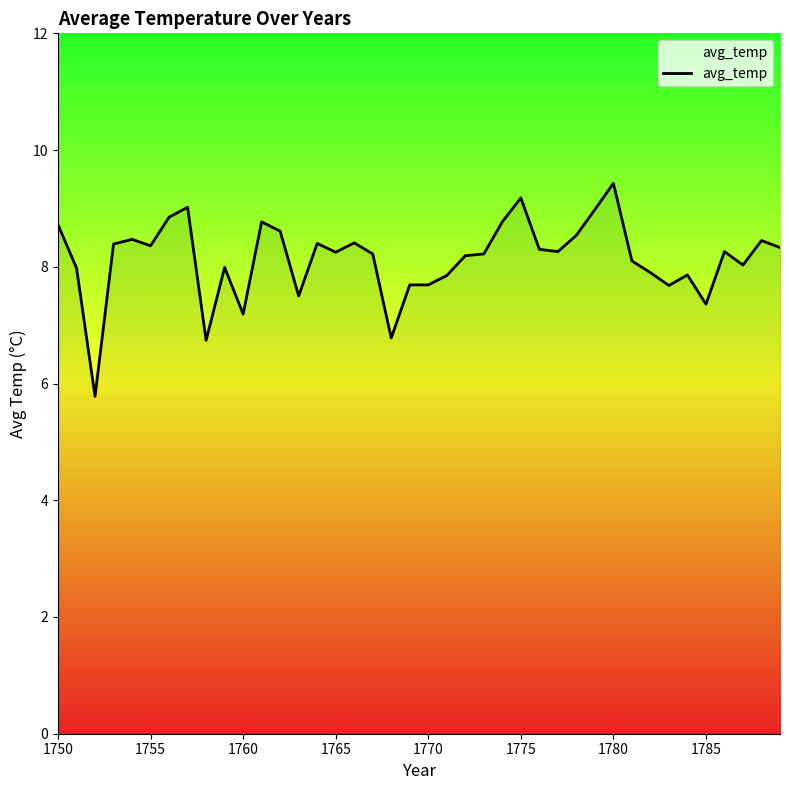

What is the maximum value shown in the chart?

9.4